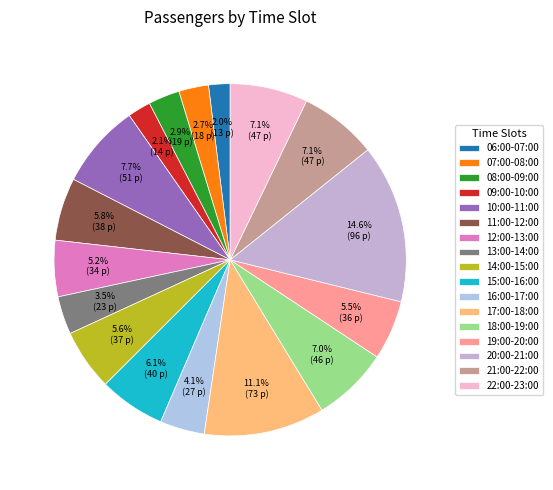

To the nearest percent, what is the difference between the 13:00-14:00 and 18:00-19:00 slice percentages?

3%